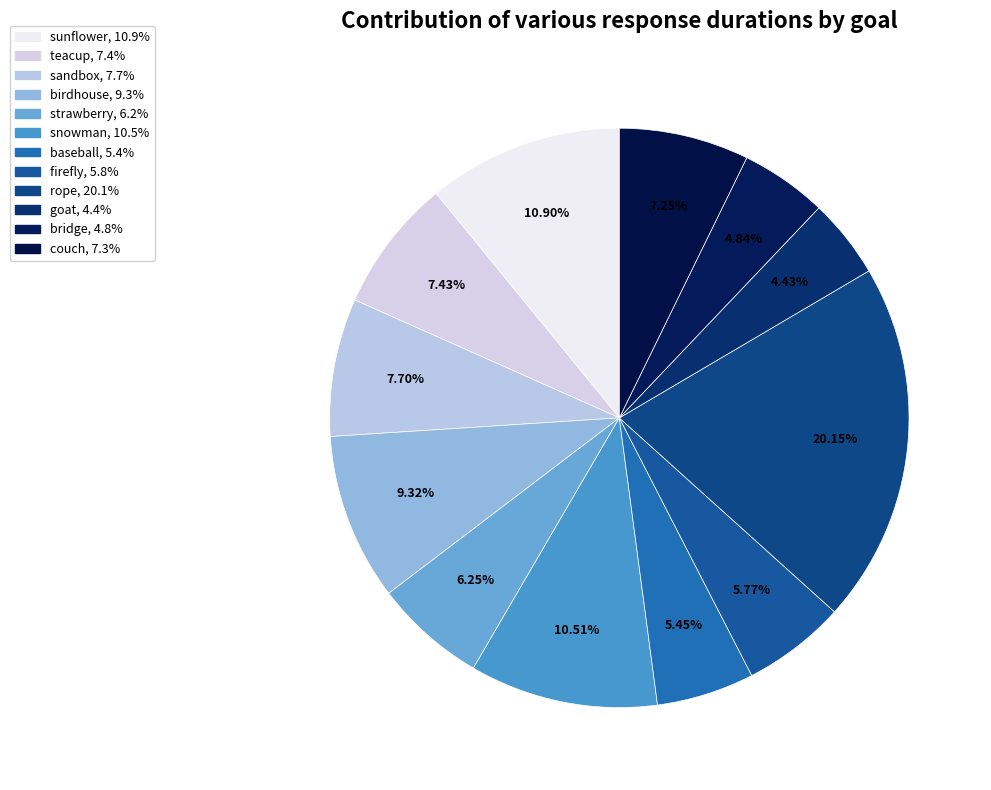

What is the smallest slice in the pie chart?

goat